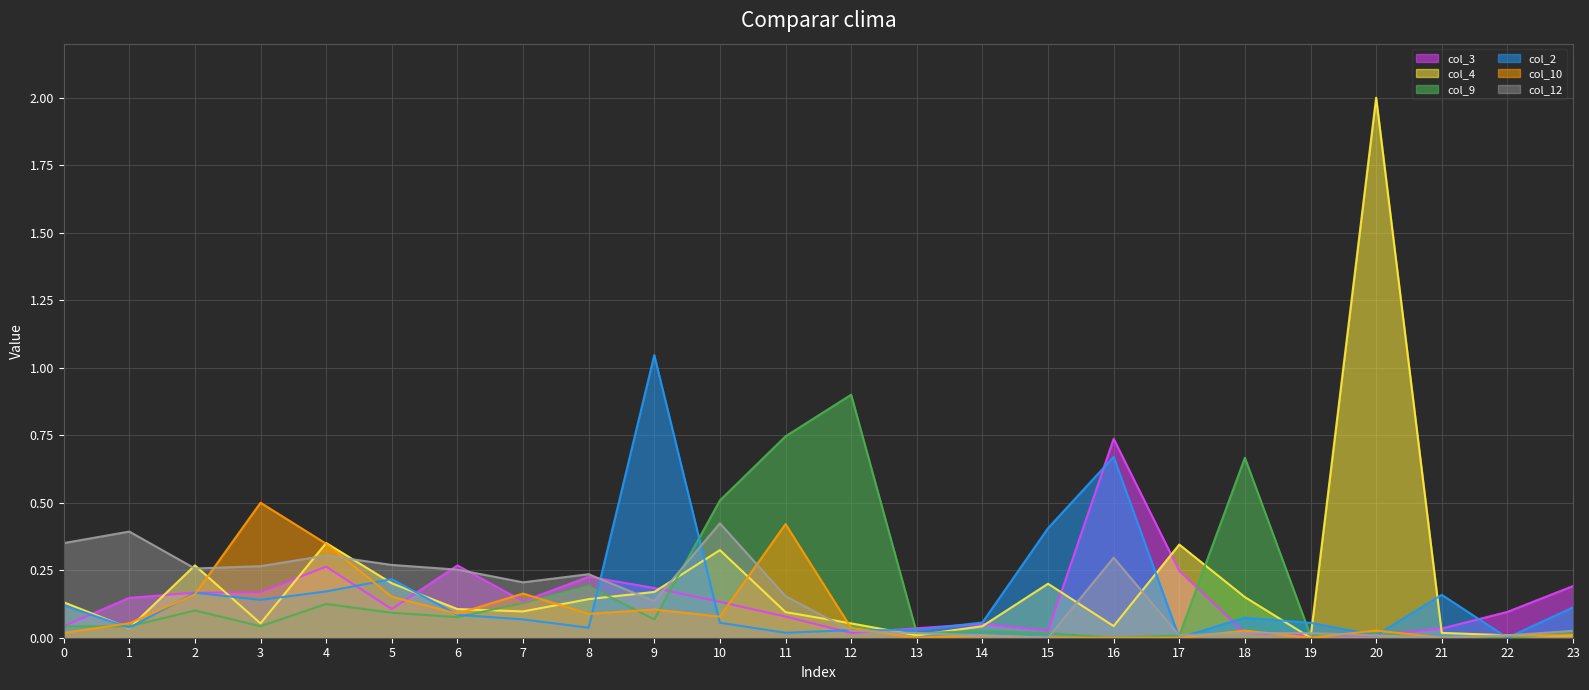

How many lines are shown in the chart?

6